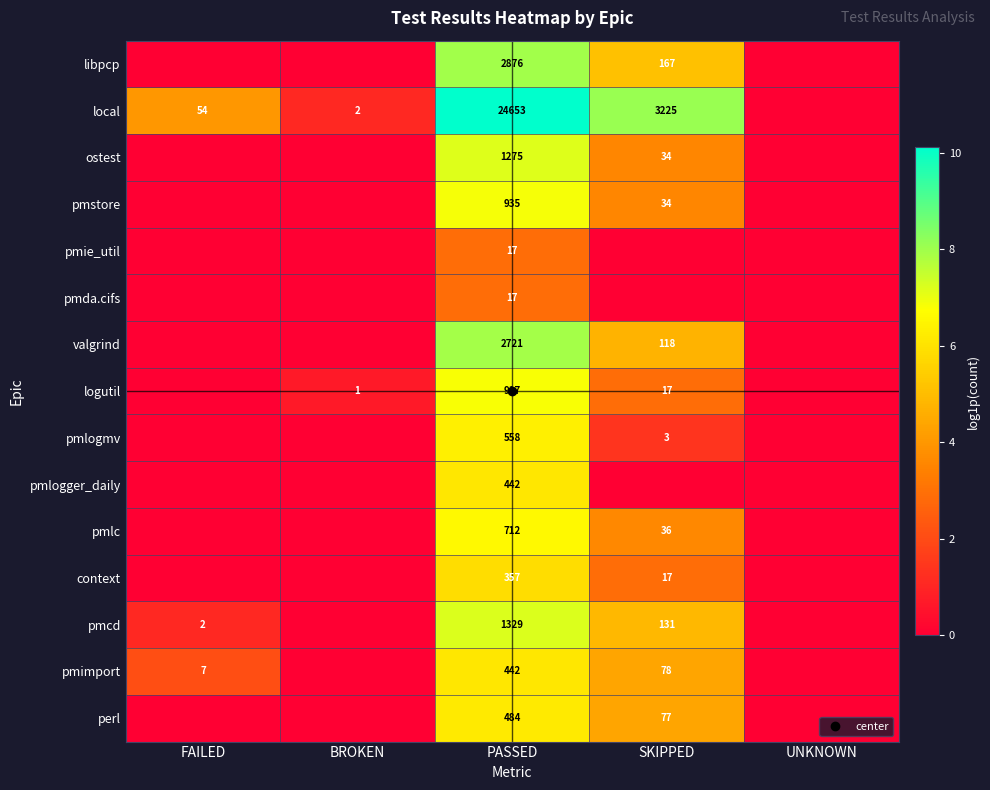

What is the average value of the perl series?

2.1